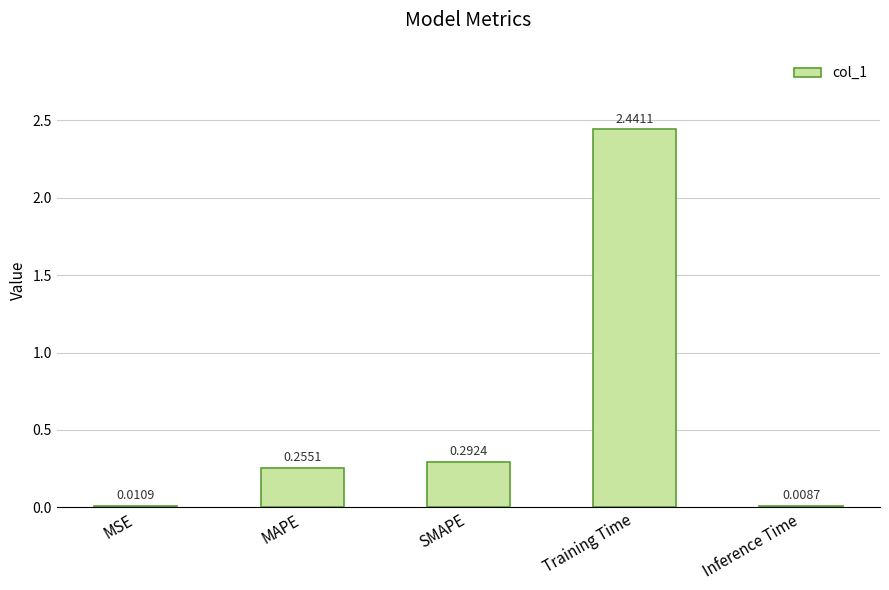

What is the sum of the values at Training Time and SMAPE?

2.7